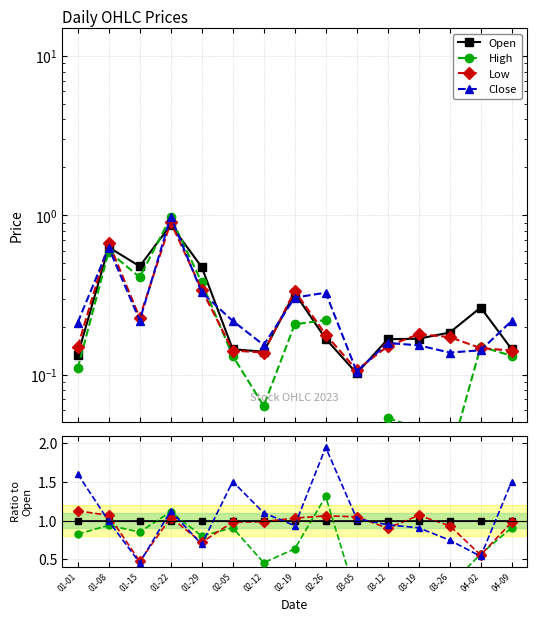

Reading left to right, extract all data points from this chart.

Open: 1.0	1.0	1.0	1.0	1.0	1.0	1.0	1.0	1.0	1.0	1.0	1.0	1.0	1.0	1.0
High: 0.8	0.9	0.9	1.1	0.8	0.9	0.5	0.6	1.3	0.0	0.3	0.3	0.2	0.6	0.9
Low: 1.1	1.1	0.5	1.0	0.7	1.0	1.0	1.0	1.1	1.1	0.9	1.1	0.9	0.6	1.0
Close: 1.6	1.0	0.5	1.1	0.7	1.5	1.1	0.9	1.9	1.0	0.9	0.9	0.7	0.5	1.5